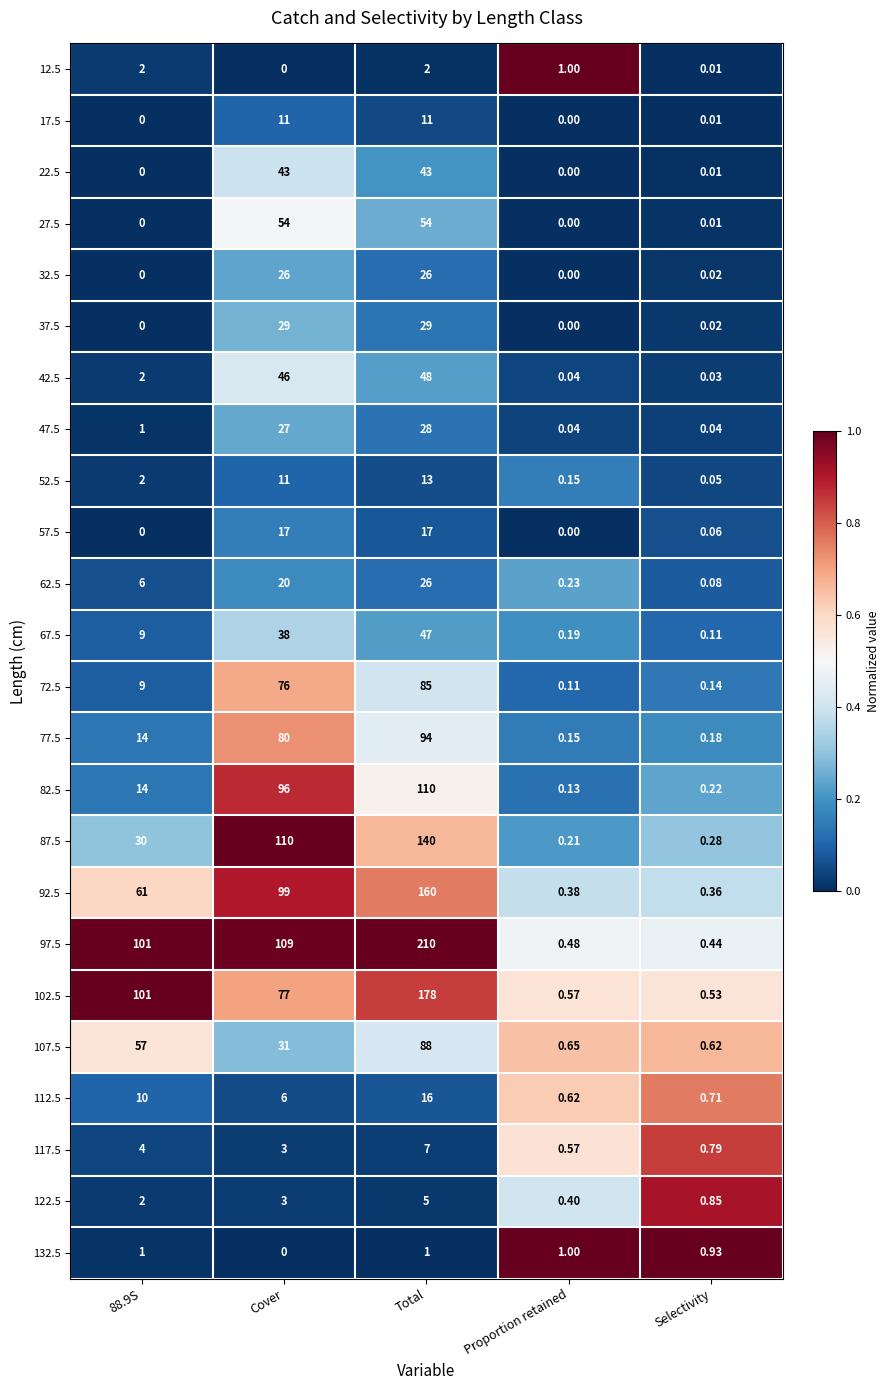

At which label does 52.5 reach its peak?

Total